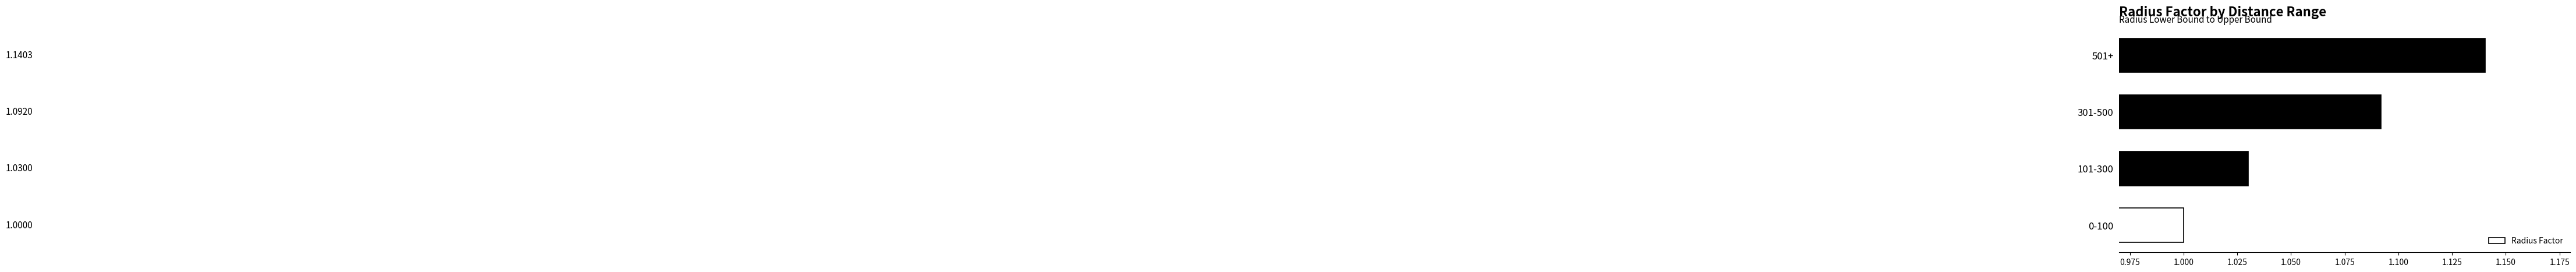

What is the difference between the second highest and minimum values?

0.1